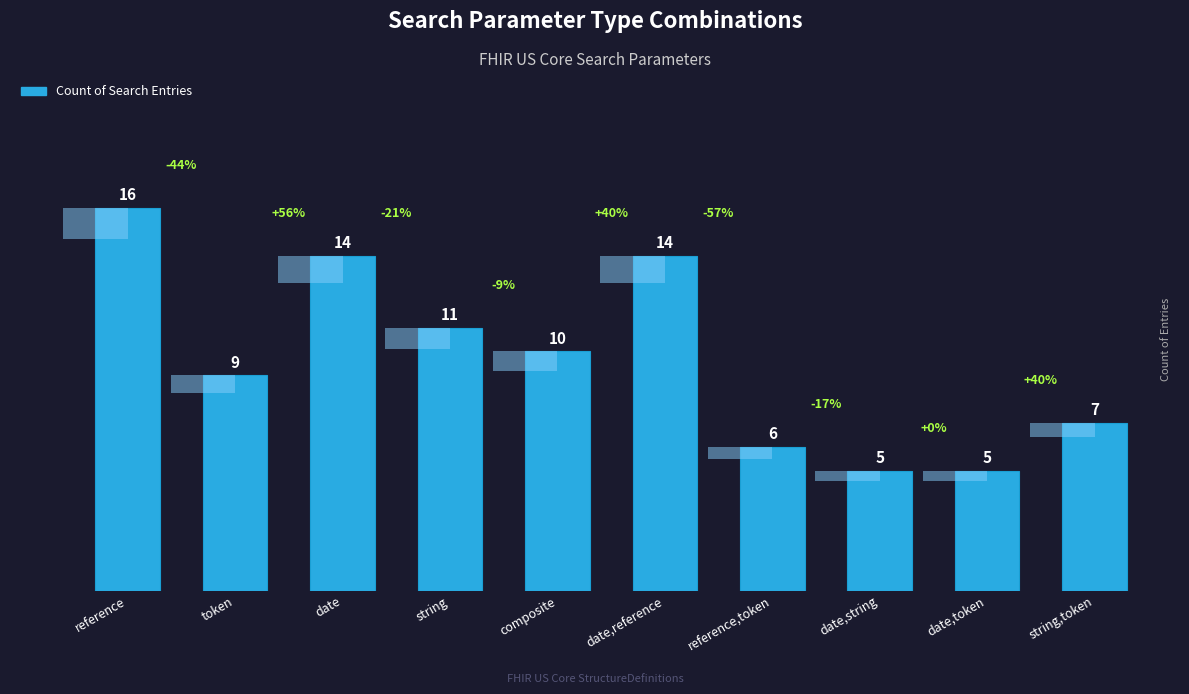

Count the number of categories in the chart.

10